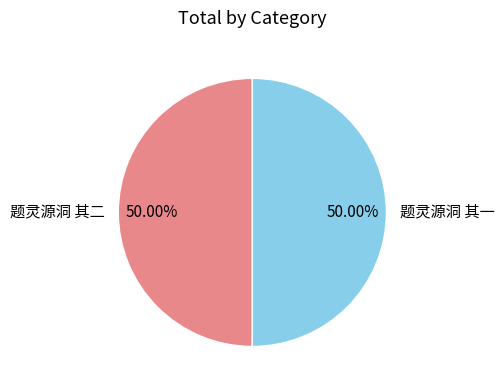

What is the ratio of the value at 题灵源洞 其二 to the value at 题灵源洞 其一?

1.0